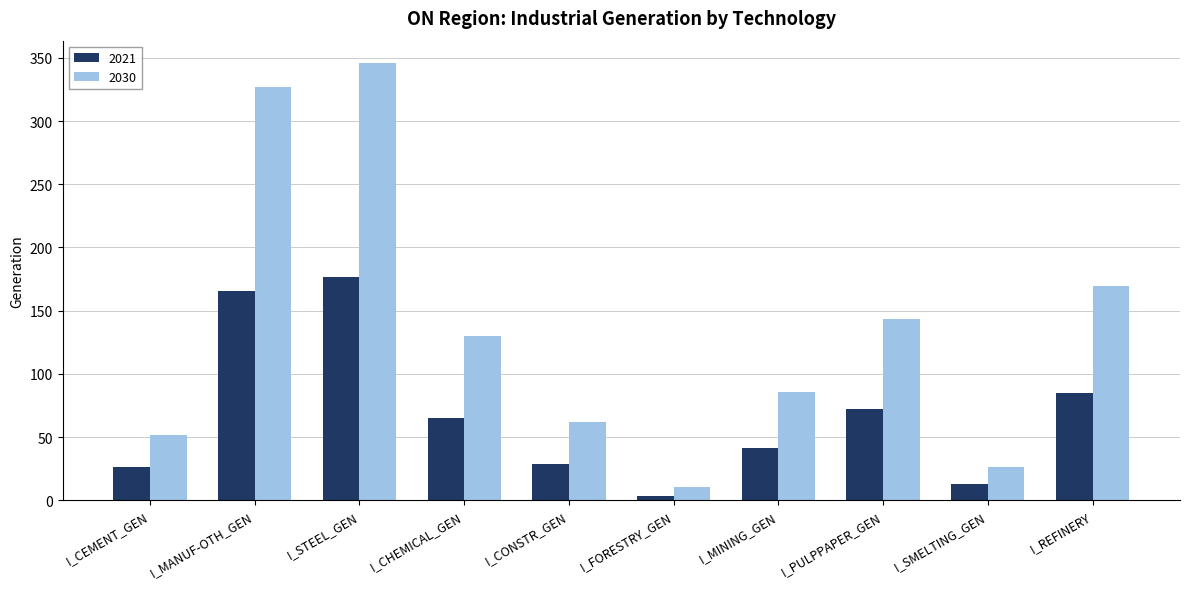

At which label does 2030 first exceed 129?

I_MANUF-OTH_GEN